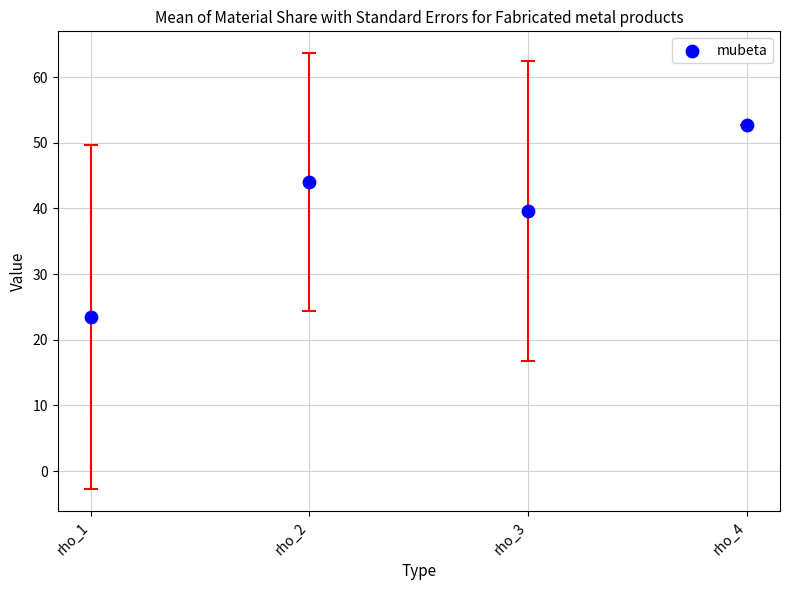

What is the average Y value?

39.9